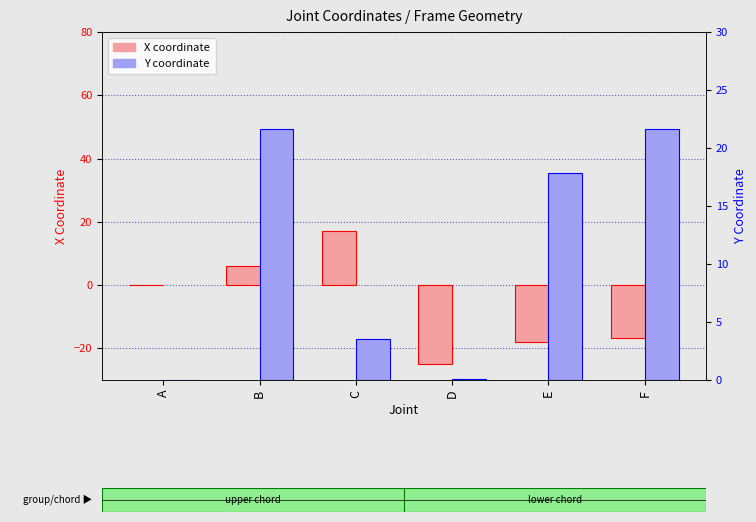

Are the bars horizontal?

No